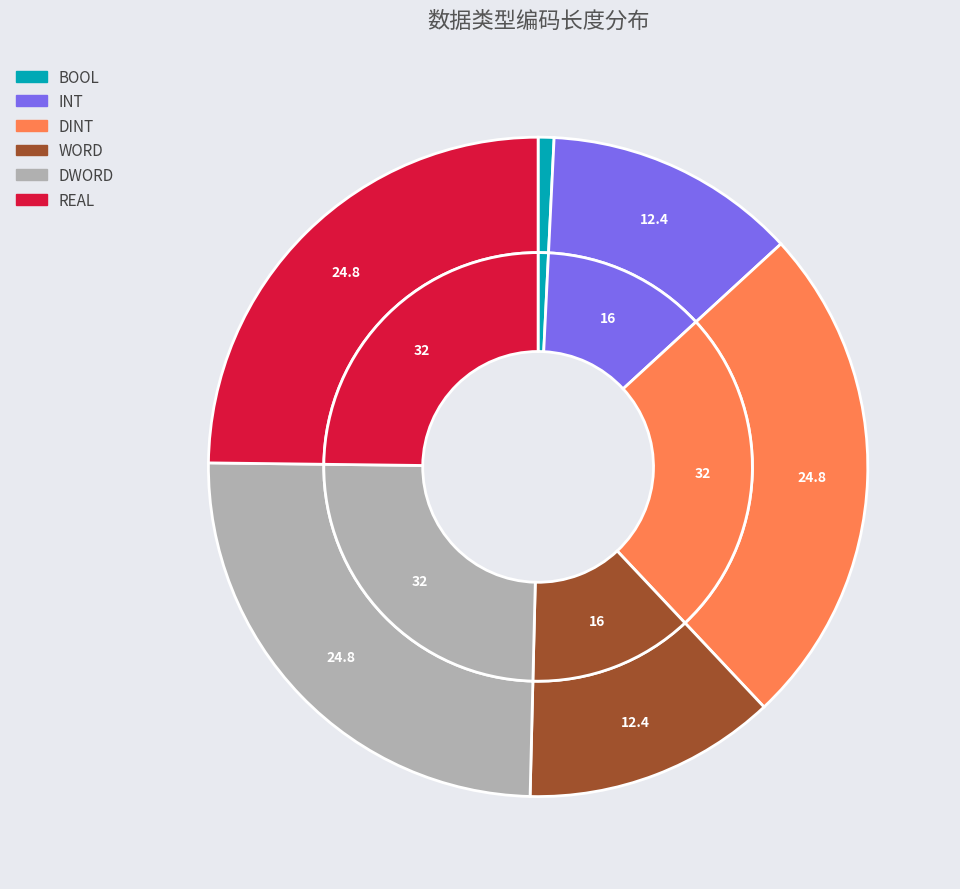

What is the change in value from INT to DINT?

+16